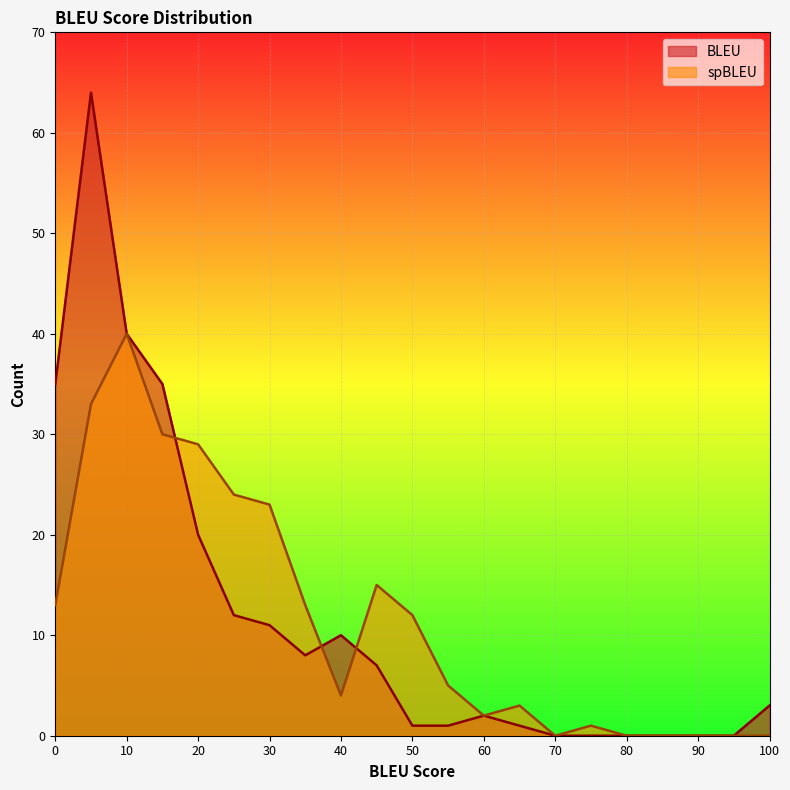

What is the maximum value for BLEU_Count?

64